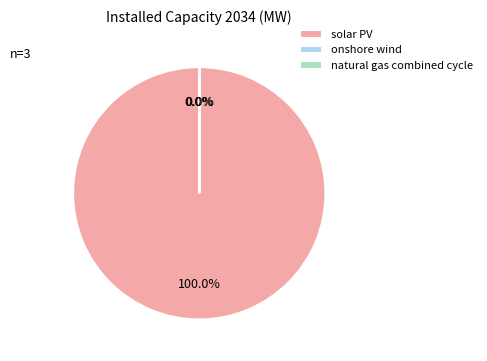

How many segments does this pie chart have?

3